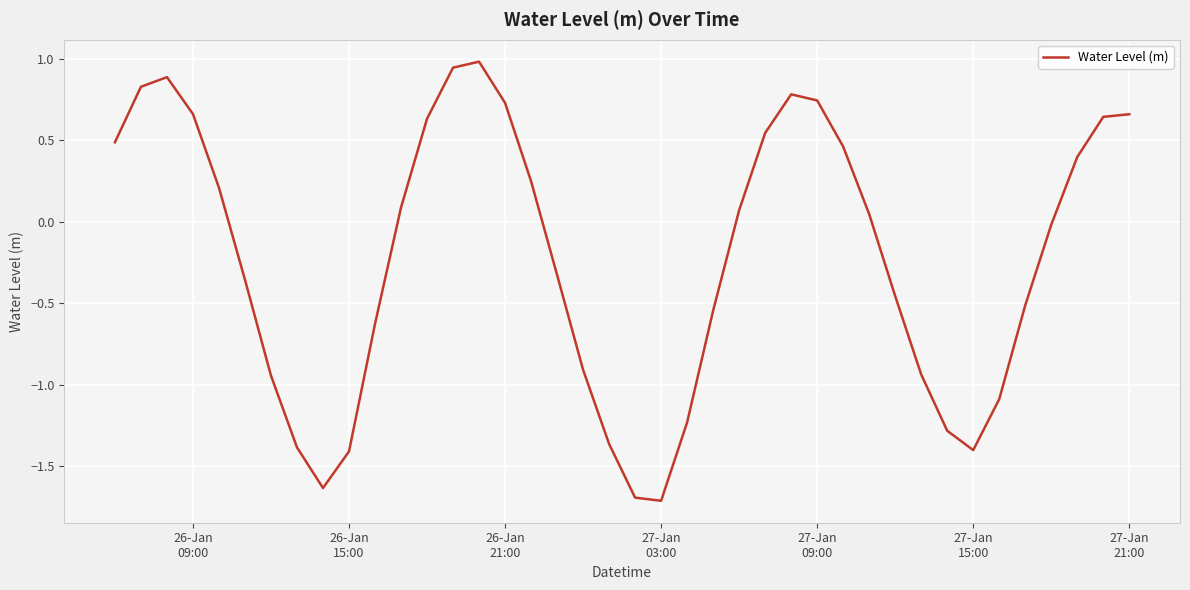

What is the smallest value displayed?

-1.7